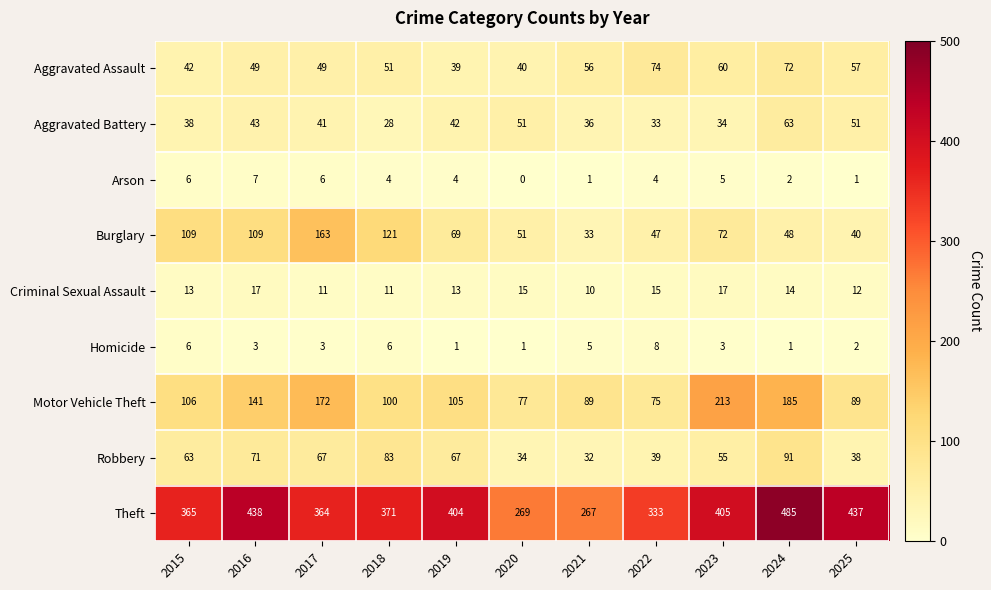

Is it true that Motor Vehicle Theft equals 121 at 2020?

False